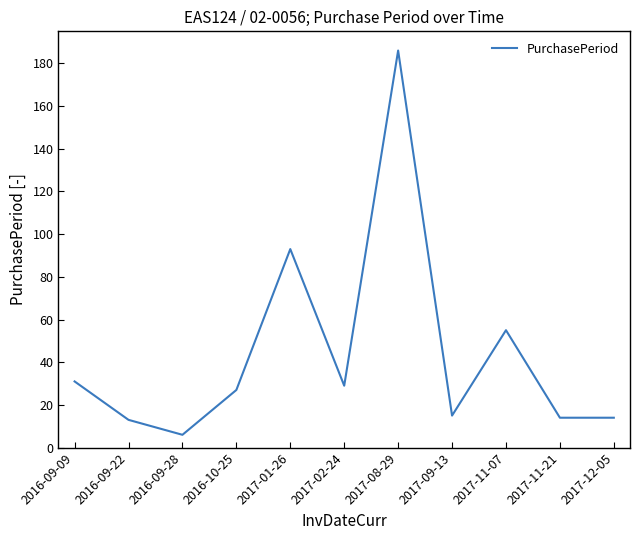

Reading left to right, extract all data points from this chart.

2016-09-09=31	2016-09-22=13	2016-09-28=6	2016-10-25=27	2017-01-26=93	2017-02-24=29	2017-08-29=186	2017-09-13=15	2017-11-07=55	2017-11-21=14	2017-12-05=14